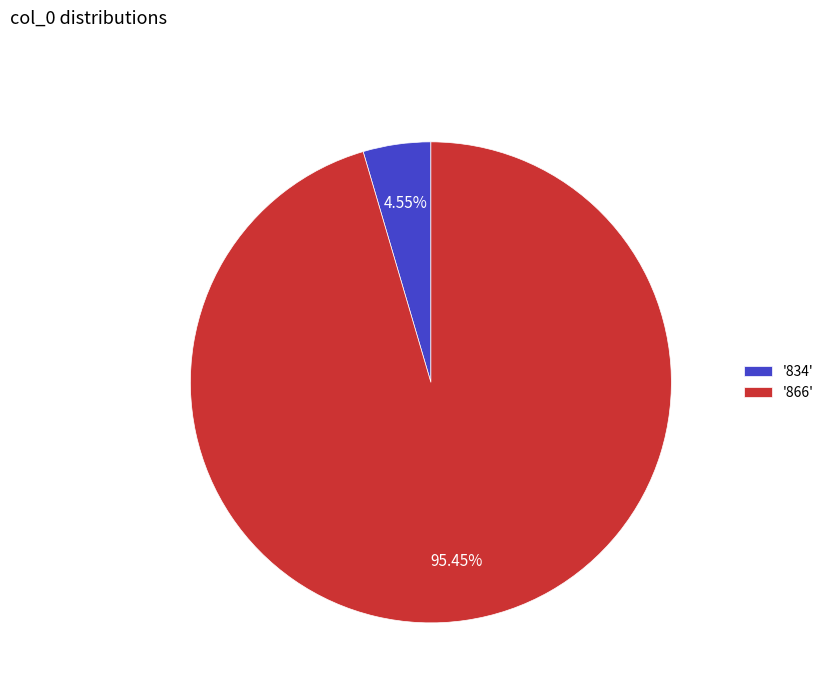

Is the sum of '866' and '834' greater than half?

Yes